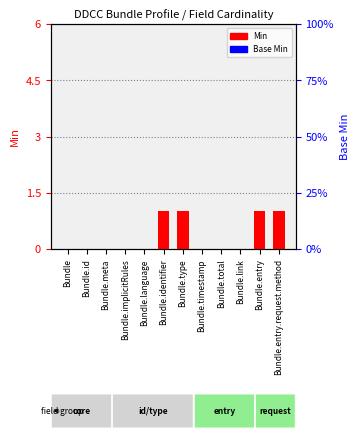

Reading left to right, list all the values displayed in this chart.

Min: Bundle=0	Bundle.id=0	Bundle.meta=0	Bundle.implicitRules=0	Bundle.language=0	Bundle.identifier=1	Bundle.type=1	Bundle.timestamp=0	Bundle.total=0	Bundle.link=0	Bundle.entry=1	Bundle.entry.request.method=1
Base Min: Bundle=0	Bundle.id=0	Bundle.meta=0	Bundle.implicitRules=0	Bundle.language=0	Bundle.identifier=0	Bundle.type=0	Bundle.timestamp=0	Bundle.total=0	Bundle.link=0	Bundle.entry=0	Bundle.entry.request.method=0